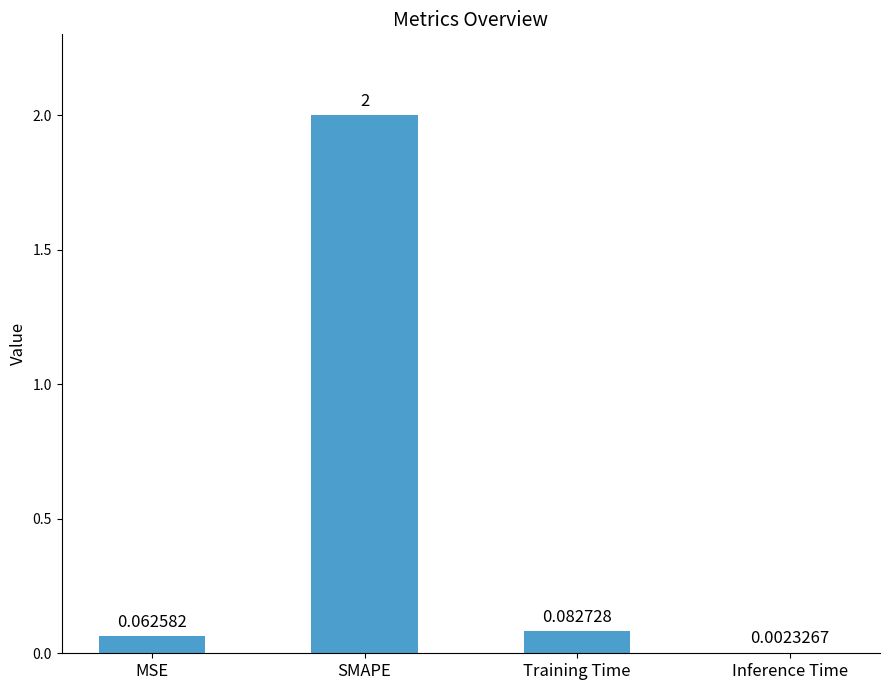

What is the sum of the values at SMAPE and Training Time?

2.1